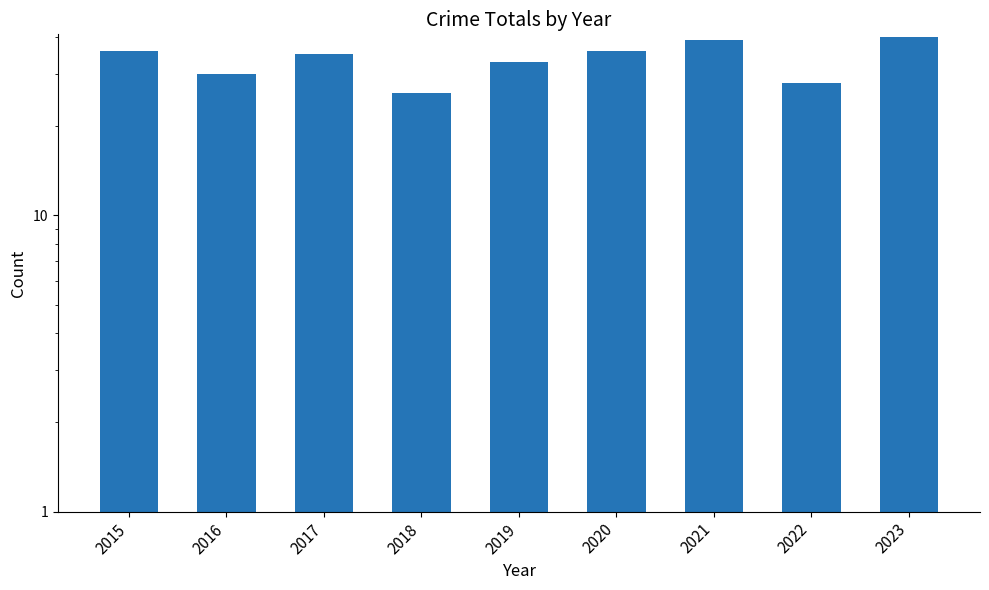

True or false: the data shows 36 at 2015.

True